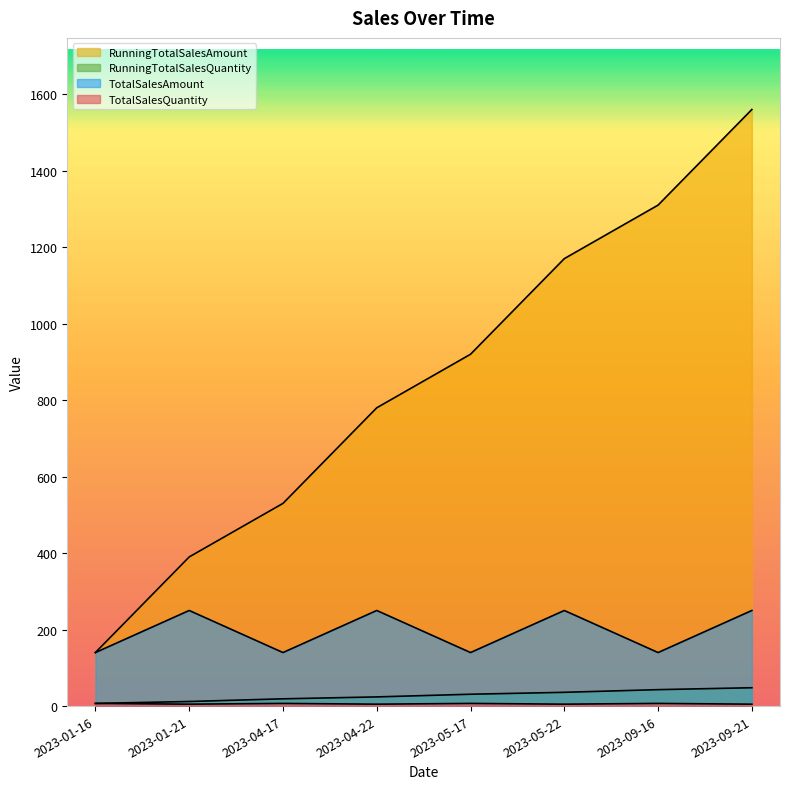

How many values in the RunningTotalSalesQuantity series are below 31?

4